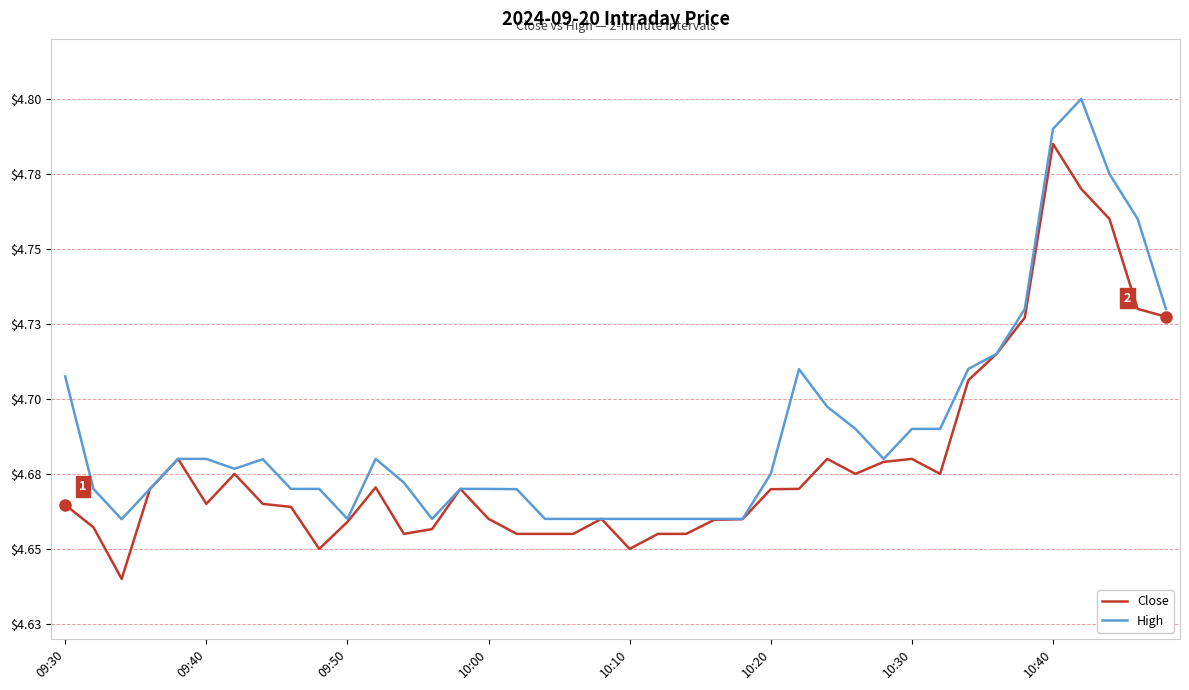

Which series has the widest spread of values?

Close